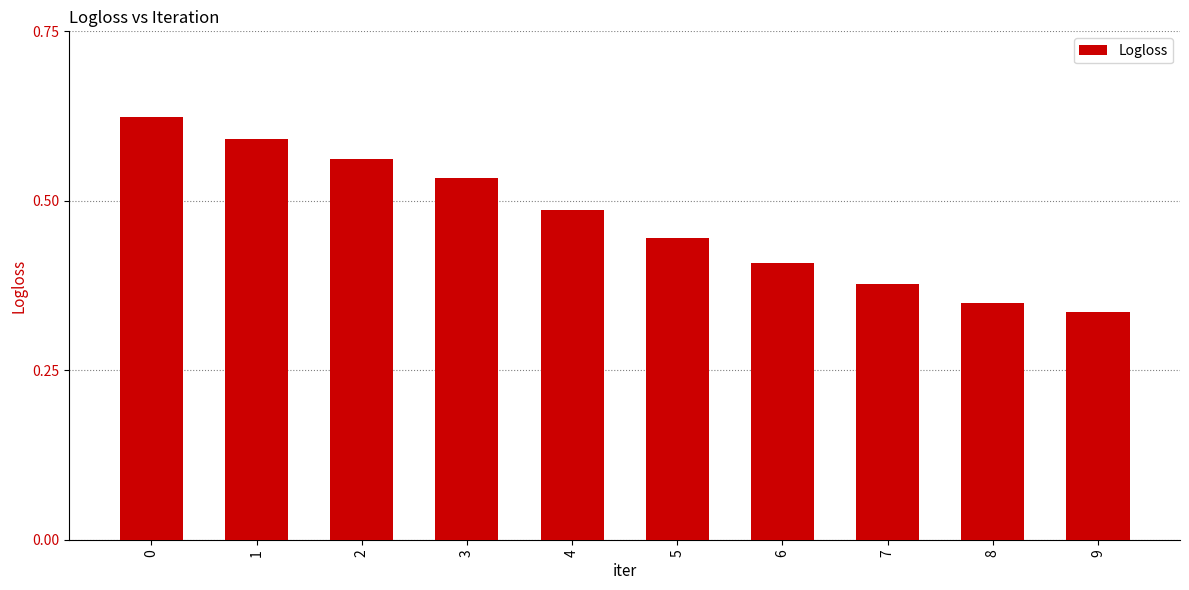

True or false: the data shows 0.7 at 5.

False